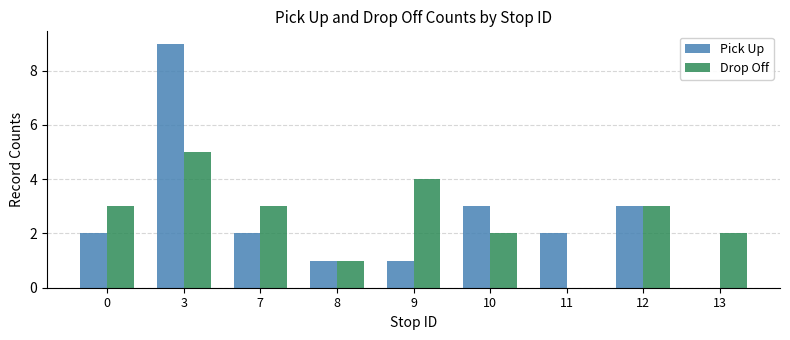

What is the total value across all series at 12?

6